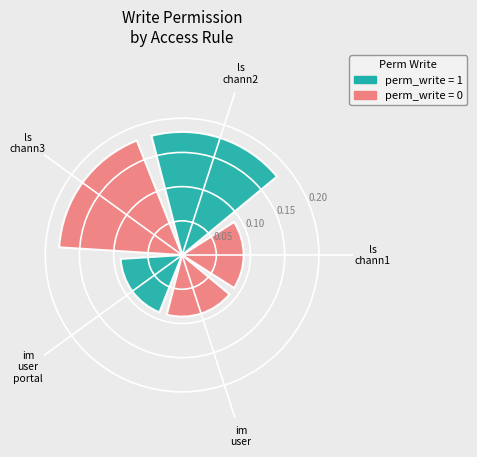

What is the sum of all values?

0.6